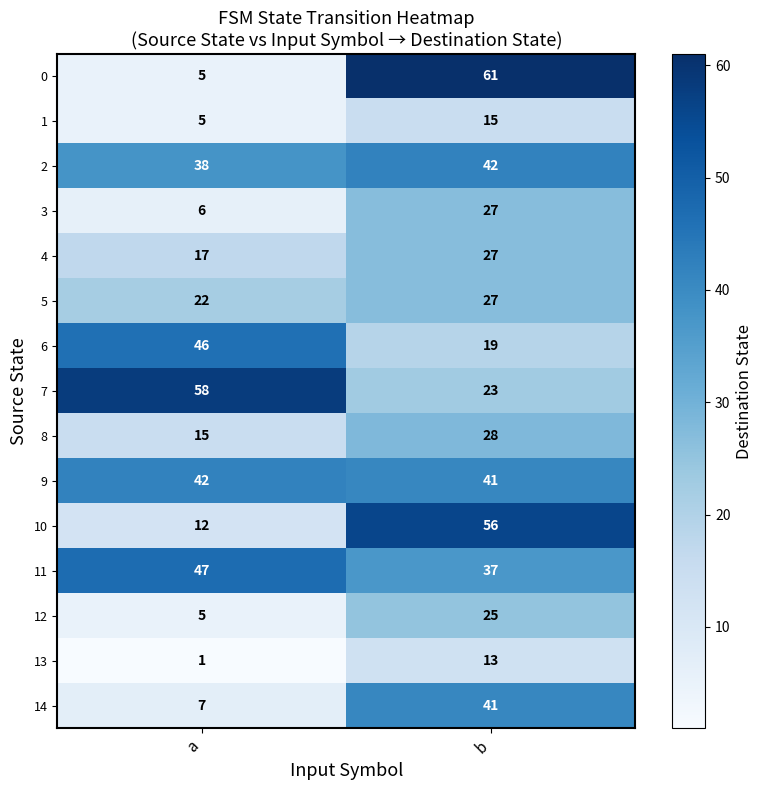

What is the total value across all series at a?

326